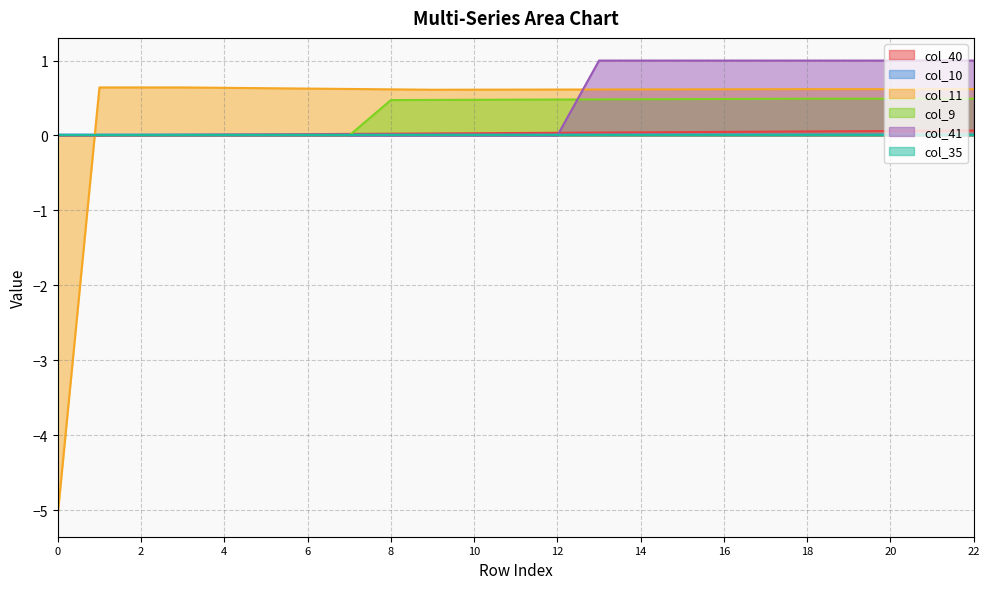

Is it true that col_10 equals 0.0 at 3?

False